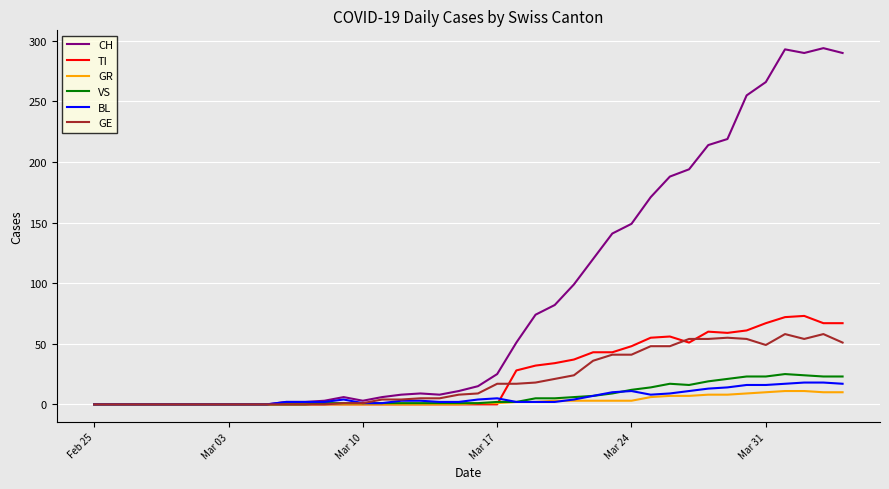

What is the greatest value displayed?

294